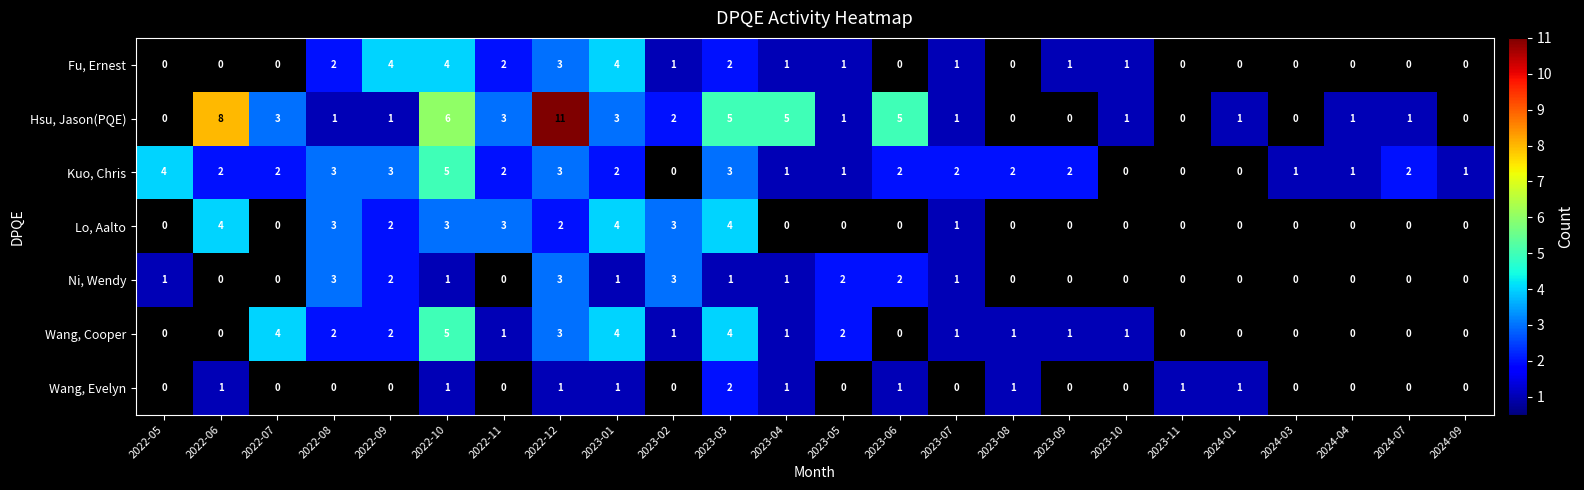

What is the total value across all series at 2023-03?

21